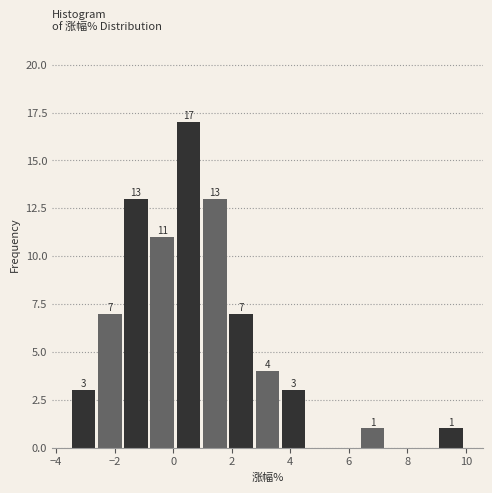

Which range on the x-axis has the tallest bar?

0.2 to 1.0